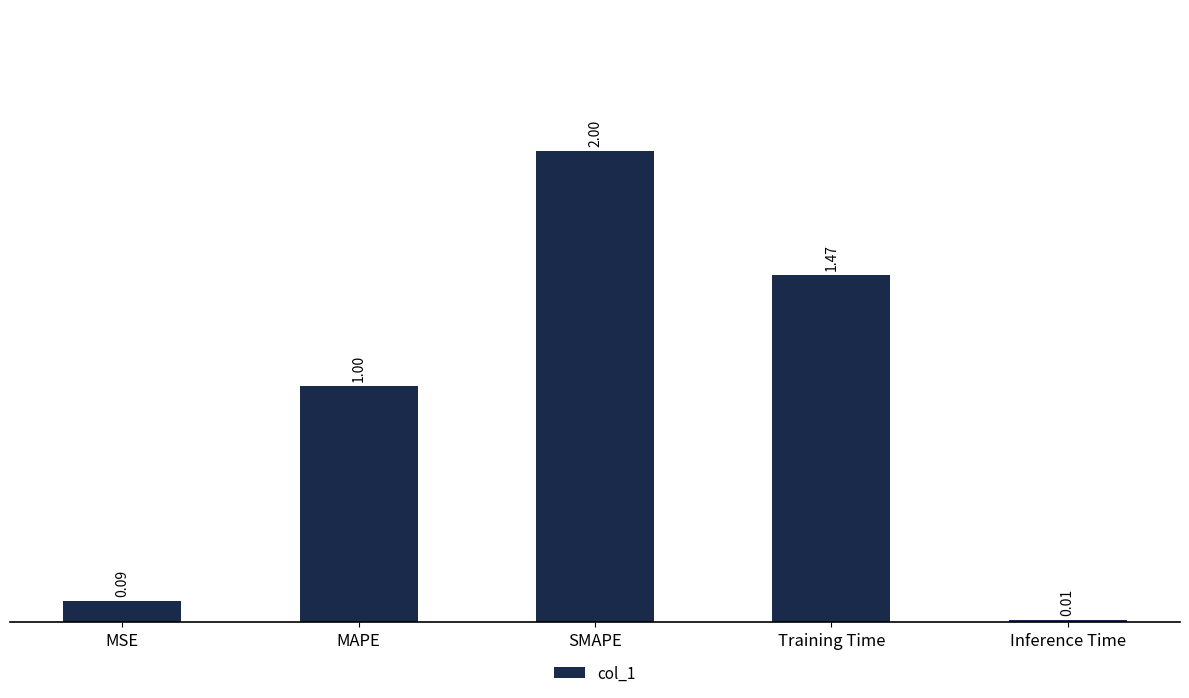

List the labels in order of value, smallest first.

Inference Time, MSE, MAPE, Training Time, SMAPE